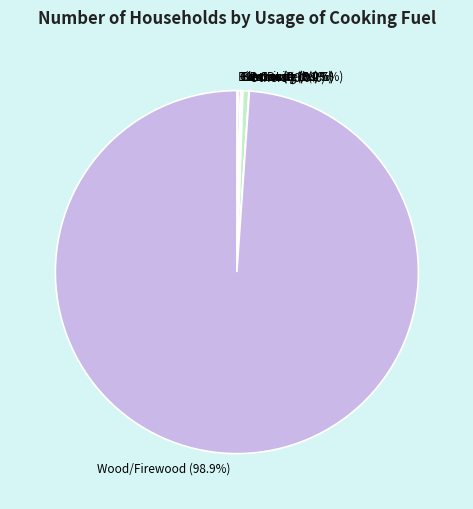

True or false: Not stated accounts for 11% of the total.

False